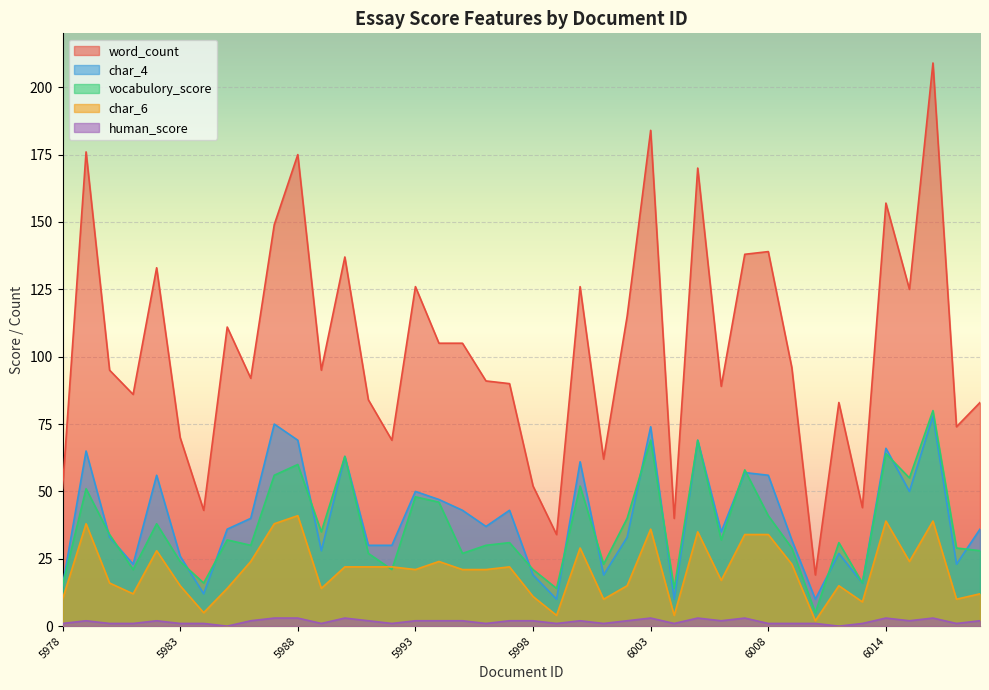

True or false: word_count and human_score intersect in this chart.

False